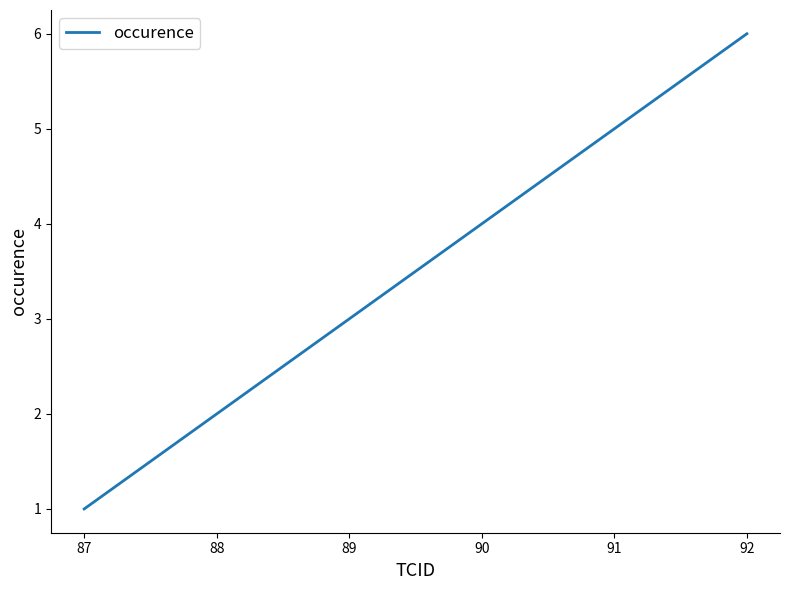

How many values are between 2 and 5?

4